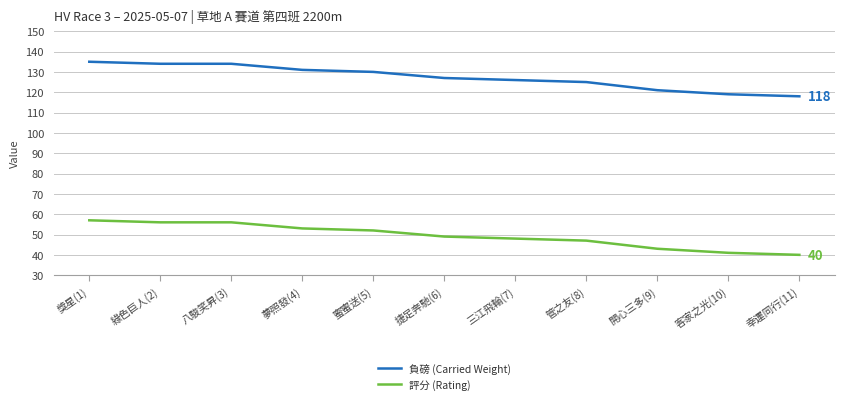

What are all the series names shown in the legend?

負磅 (Carried Weight), 評分 (Rating)